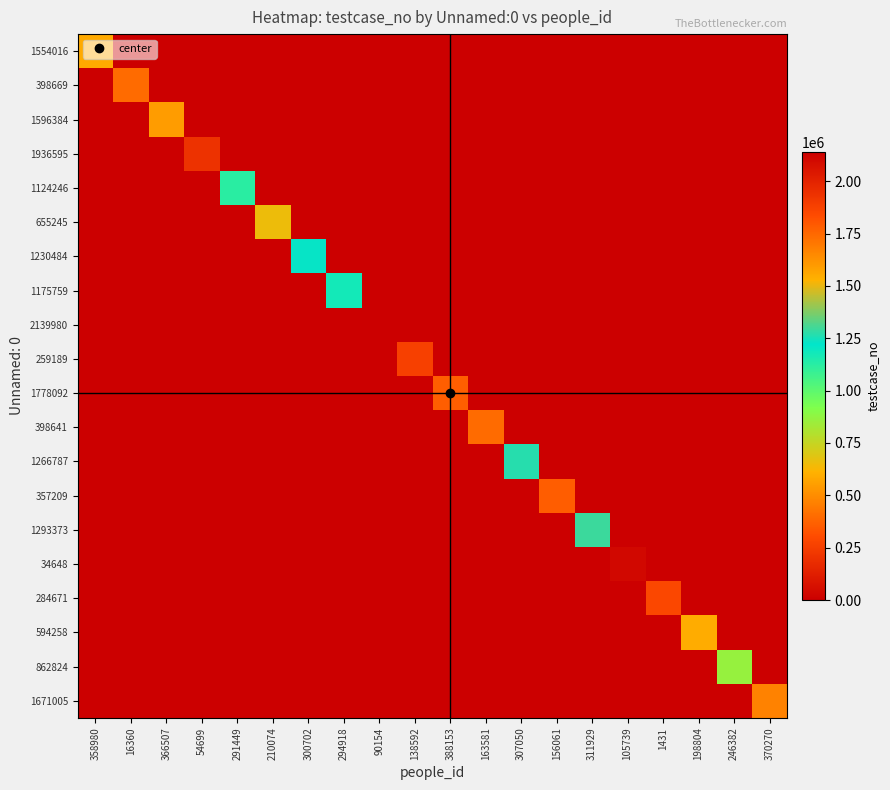

Reading left to right, transcribe all the data shown in this chart.

1554016: 358980=1554017	16360=0	366507=0	54699=0	291449=0	210074=0	300702=0	294918=0	90154=0	138592=0	388153=0	163581=0	307050=0	156061=0	311929=0	105739=0	1431=0	198804=0	246382=0	370270=0
398669: 358980=0	16360=398670	366507=0	54699=0	291449=0	210074=0	300702=0	294918=0	90154=0	138592=0	388153=0	163581=0	307050=0	156061=0	311929=0	105739=0	1431=0	198804=0	246382=0	370270=0
1596384: 358980=0	16360=0	366507=1596385	54699=0	291449=0	210074=0	300702=0	294918=0	90154=0	138592=0	388153=0	163581=0	307050=0	156061=0	311929=0	105739=0	1431=0	198804=0	246382=0	370270=0
1936595: 358980=0	16360=0	366507=0	54699=1936596	291449=0	210074=0	300702=0	294918=0	90154=0	138592=0	388153=0	163581=0	307050=0	156061=0	311929=0	105739=0	1431=0	198804=0	246382=0	370270=0
1124246: 358980=0	16360=0	366507=0	54699=0	291449=1124247	210074=0	300702=0	294918=0	90154=0	138592=0	388153=0	163581=0	307050=0	156061=0	311929=0	105739=0	1431=0	198804=0	246382=0	370270=0
655245: 358980=0	16360=0	366507=0	54699=0	291449=0	210074=655246	300702=0	294918=0	90154=0	138592=0	388153=0	163581=0	307050=0	156061=0	311929=0	105739=0	1431=0	198804=0	246382=0	370270=0
1230484: 358980=0	16360=0	366507=0	54699=0	291449=0	210074=0	300702=1230485	294918=0	90154=0	138592=0	388153=0	163581=0	307050=0	156061=0	311929=0	105739=0	1431=0	198804=0	246382=0	370270=0
1175759: 358980=0	16360=0	366507=0	54699=0	291449=0	210074=0	300702=0	294918=1175760	90154=0	138592=0	388153=0	163581=0	307050=0	156061=0	311929=0	105739=0	1431=0	198804=0	246382=0	370270=0
2139980: 358980=0	16360=0	366507=0	54699=0	291449=0	210074=0	300702=0	294918=0	90154=2139981	138592=0	388153=0	163581=0	307050=0	156061=0	311929=0	105739=0	1431=0	198804=0	246382=0	370270=0
259189: 358980=0	16360=0	366507=0	54699=0	291449=0	210074=0	300702=0	294918=0	90154=0	138592=259190	388153=0	163581=0	307050=0	156061=0	311929=0	105739=0	1431=0	198804=0	246382=0	370270=0
1778092: 358980=0	16360=0	366507=0	54699=0	291449=0	210074=0	300702=0	294918=0	90154=0	138592=0	388153=1778093	163581=0	307050=0	156061=0	311929=0	105739=0	1431=0	198804=0	246382=0	370270=0
398641: 358980=0	16360=0	366507=0	54699=0	291449=0	210074=0	300702=0	294918=0	90154=0	138592=0	388153=0	163581=398642	307050=0	156061=0	311929=0	105739=0	1431=0	198804=0	246382=0	370270=0
1266787: 358980=0	16360=0	366507=0	54699=0	291449=0	210074=0	300702=0	294918=0	90154=0	138592=0	388153=0	163581=0	307050=1266788	156061=0	311929=0	105739=0	1431=0	198804=0	246382=0	370270=0
357209: 358980=0	16360=0	366507=0	54699=0	291449=0	210074=0	300702=0	294918=0	90154=0	138592=0	388153=0	163581=0	307050=0	156061=357210	311929=0	105739=0	1431=0	198804=0	246382=0	370270=0
1293373: 358980=0	16360=0	366507=0	54699=0	291449=0	210074=0	300702=0	294918=0	90154=0	138592=0	388153=0	163581=0	307050=0	156061=0	311929=1293374	105739=0	1431=0	198804=0	246382=0	370270=0
34648: 358980=0	16360=0	366507=0	54699=0	291449=0	210074=0	300702=0	294918=0	90154=0	138592=0	388153=0	163581=0	307050=0	156061=0	311929=0	105739=34649	1431=0	198804=0	246382=0	370270=0
284671: 358980=0	16360=0	366507=0	54699=0	291449=0	210074=0	300702=0	294918=0	90154=0	138592=0	388153=0	163581=0	307050=0	156061=0	311929=0	105739=0	1431=284672	198804=0	246382=0	370270=0
594258: 358980=0	16360=0	366507=0	54699=0	291449=0	210074=0	300702=0	294918=0	90154=0	138592=0	388153=0	163581=0	307050=0	156061=0	311929=0	105739=0	1431=0	198804=594259	246382=0	370270=0
862824: 358980=0	16360=0	366507=0	54699=0	291449=0	210074=0	300702=0	294918=0	90154=0	138592=0	388153=0	163581=0	307050=0	156061=0	311929=0	105739=0	1431=0	198804=0	246382=862825	370270=0
1671005: 358980=0	16360=0	366507=0	54699=0	291449=0	210074=0	300702=0	294918=0	90154=0	138592=0	388153=0	163581=0	307050=0	156061=0	311929=0	105739=0	1431=0	198804=0	246382=0	370270=1671006